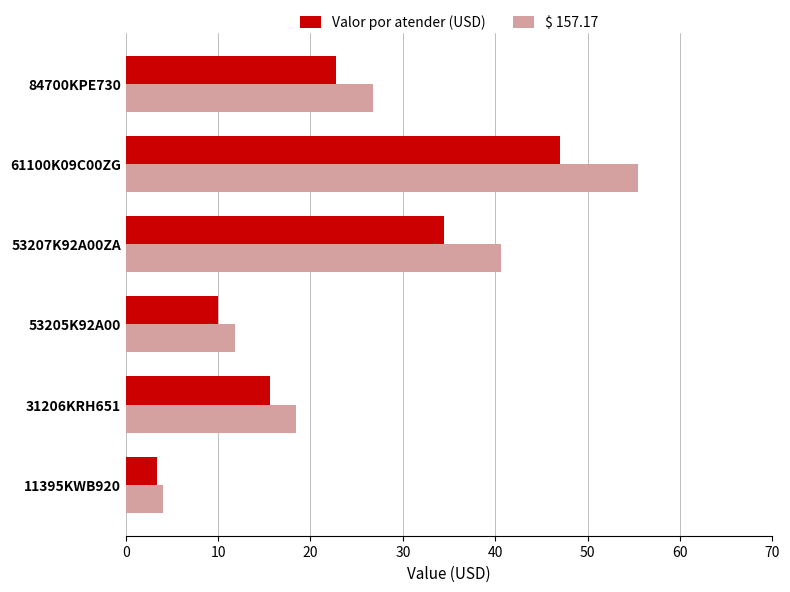

What is the total value across all series at 11395KWB920?

7.4